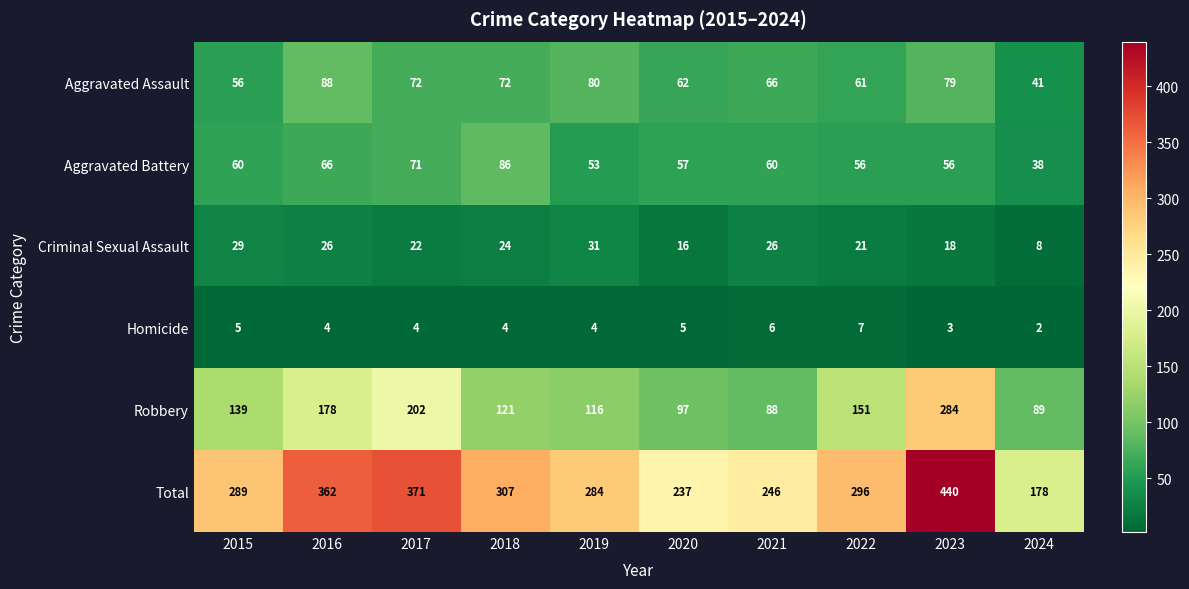

How many data points does each series have?

10